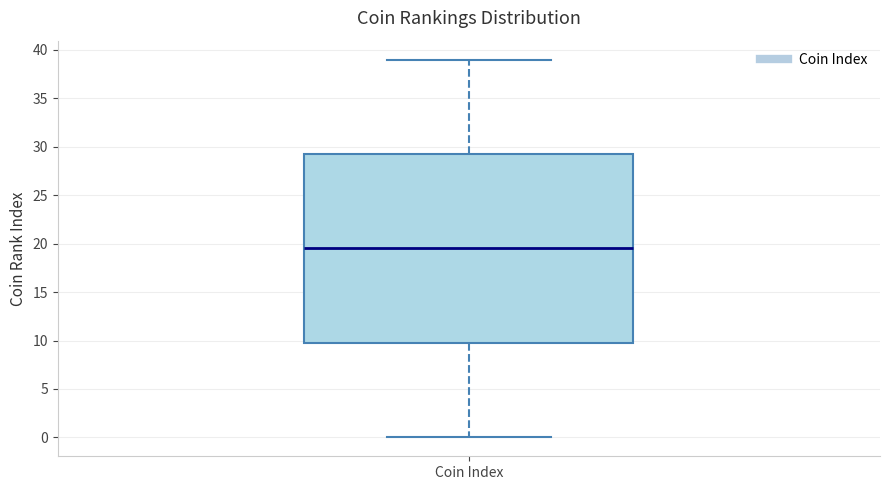

Where does the median line of the box for Coin Index sit on the y-axis? The values are not printed on the chart, so give them approximately, as read against the axis.

19.5